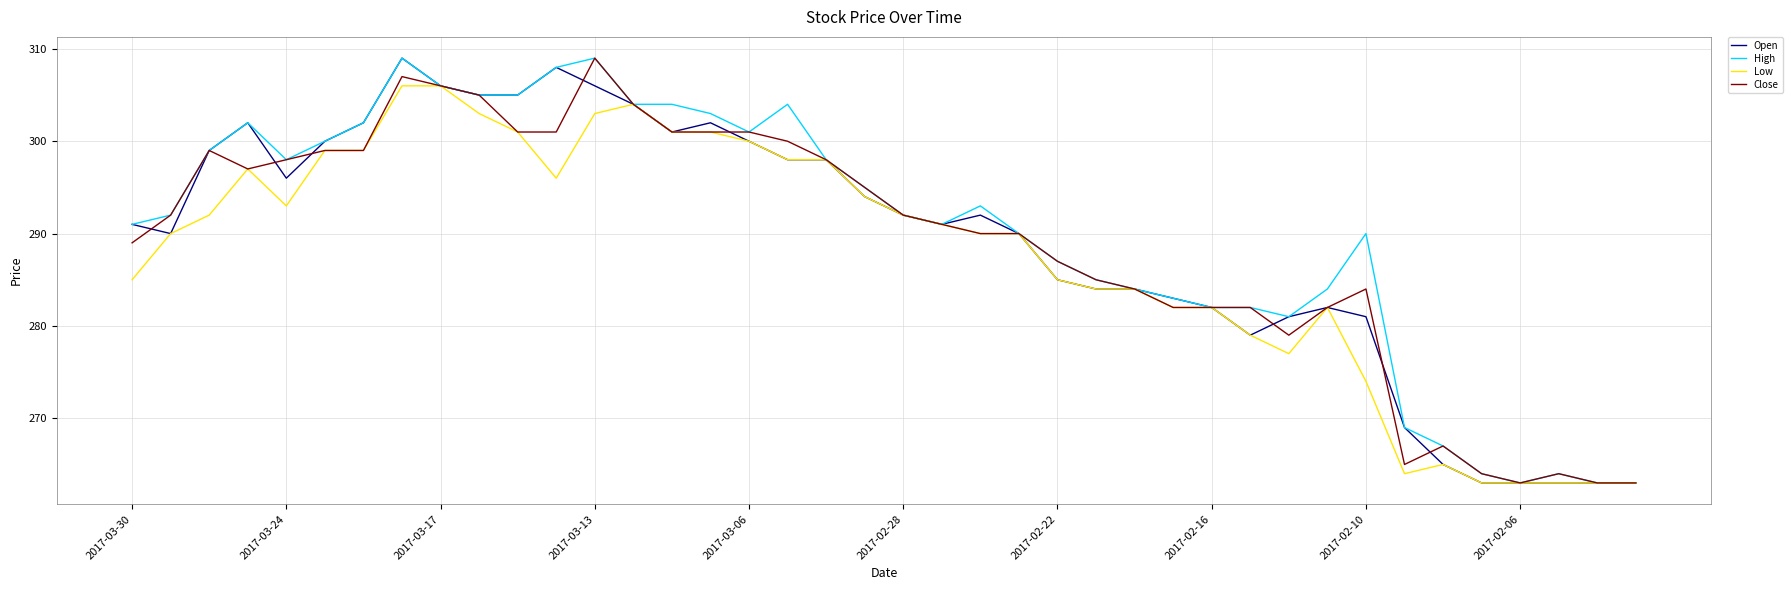

What is the lowest value of the High series?

263